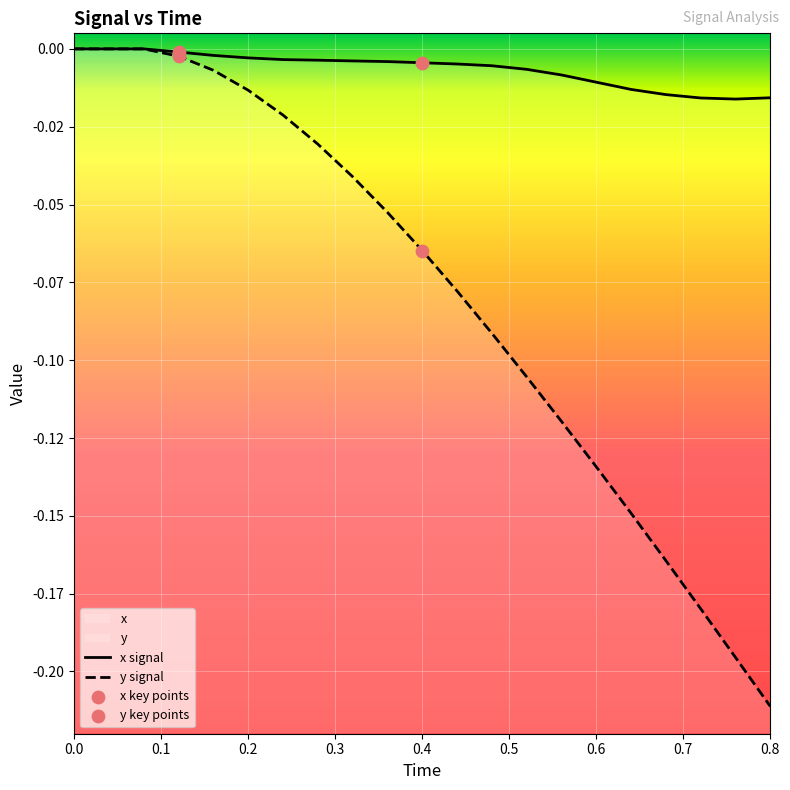

Which series has the largest total across all categories?

x